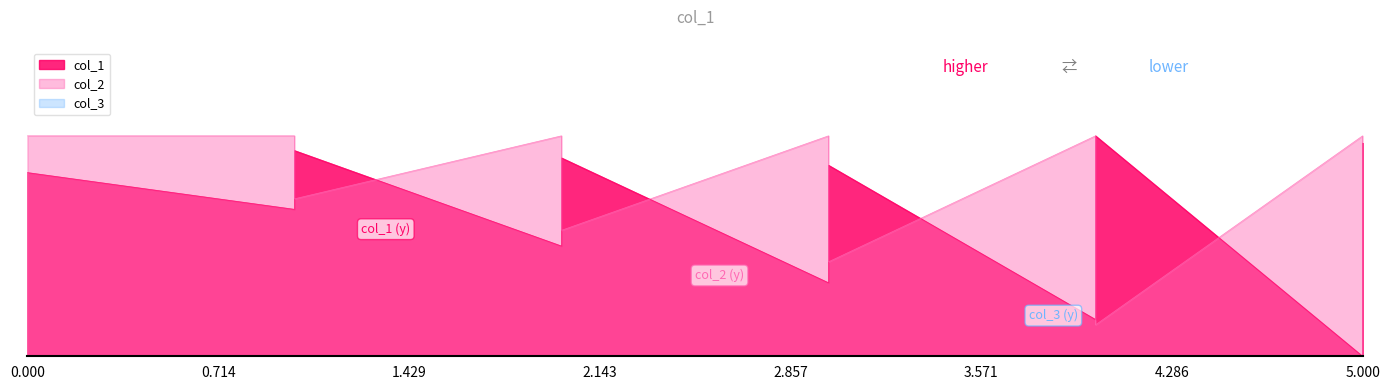

Is the value of col_2 at 5 greater than the value of col_1 at 3?

Yes